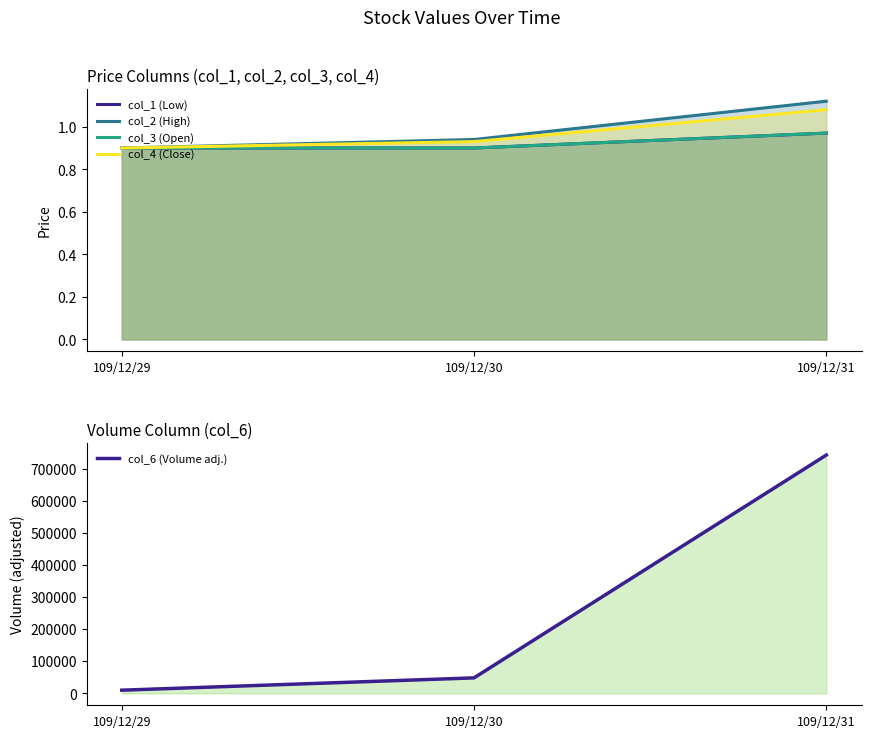

Reading left to right, list all the values displayed in this chart.

col_1 (Low): 109/12/29=0.9	109/12/30=0.9	109/12/31=1.0
col_2 (High): 109/12/29=0.9	109/12/30=0.9	109/12/31=1.1
col_3 (Open): 109/12/29=0.9	109/12/30=0.9	109/12/31=1.0
col_4 (Close): 109/12/29=0.9	109/12/30=0.9	109/12/31=1.1
col_6 (Volume adj.): 109/12/29=9900.0	109/12/30=48240.0	109/12/31=742450.0